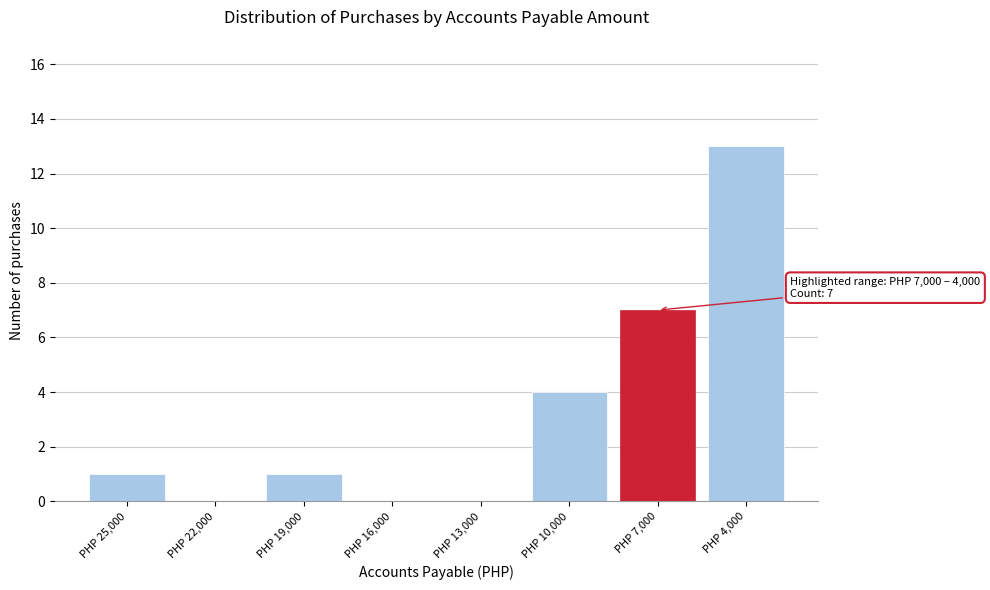

Where is the data nearest to the value 6?

PHP 7,000